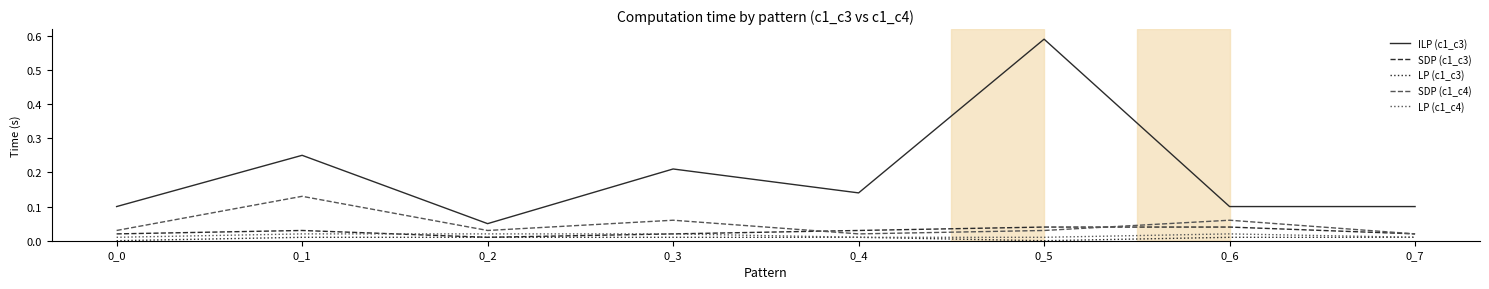

Which series has the widest spread of values?

ILP (c1_c3)